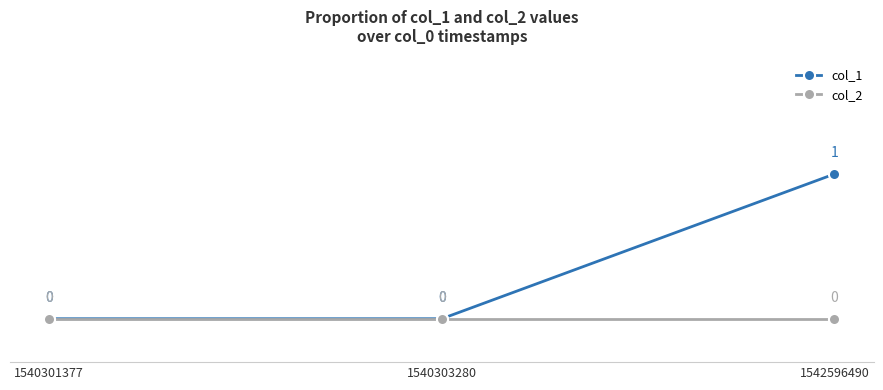

What is the difference between the highest and lowest values at 1542596490?

1